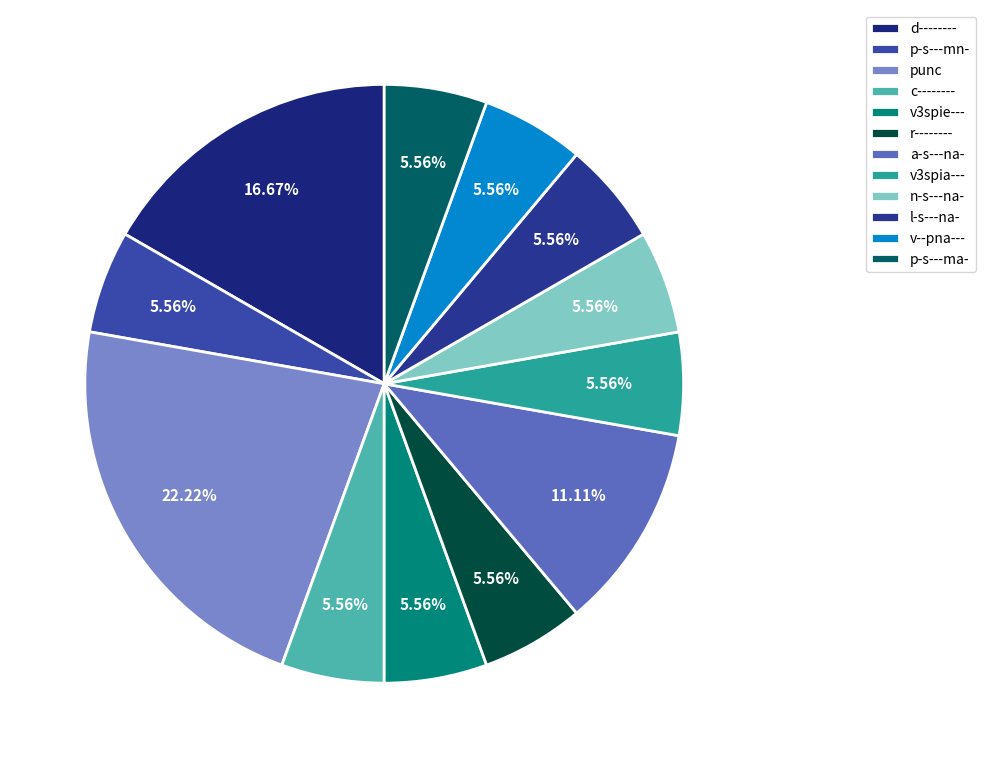

Which slice is the largest?

punc